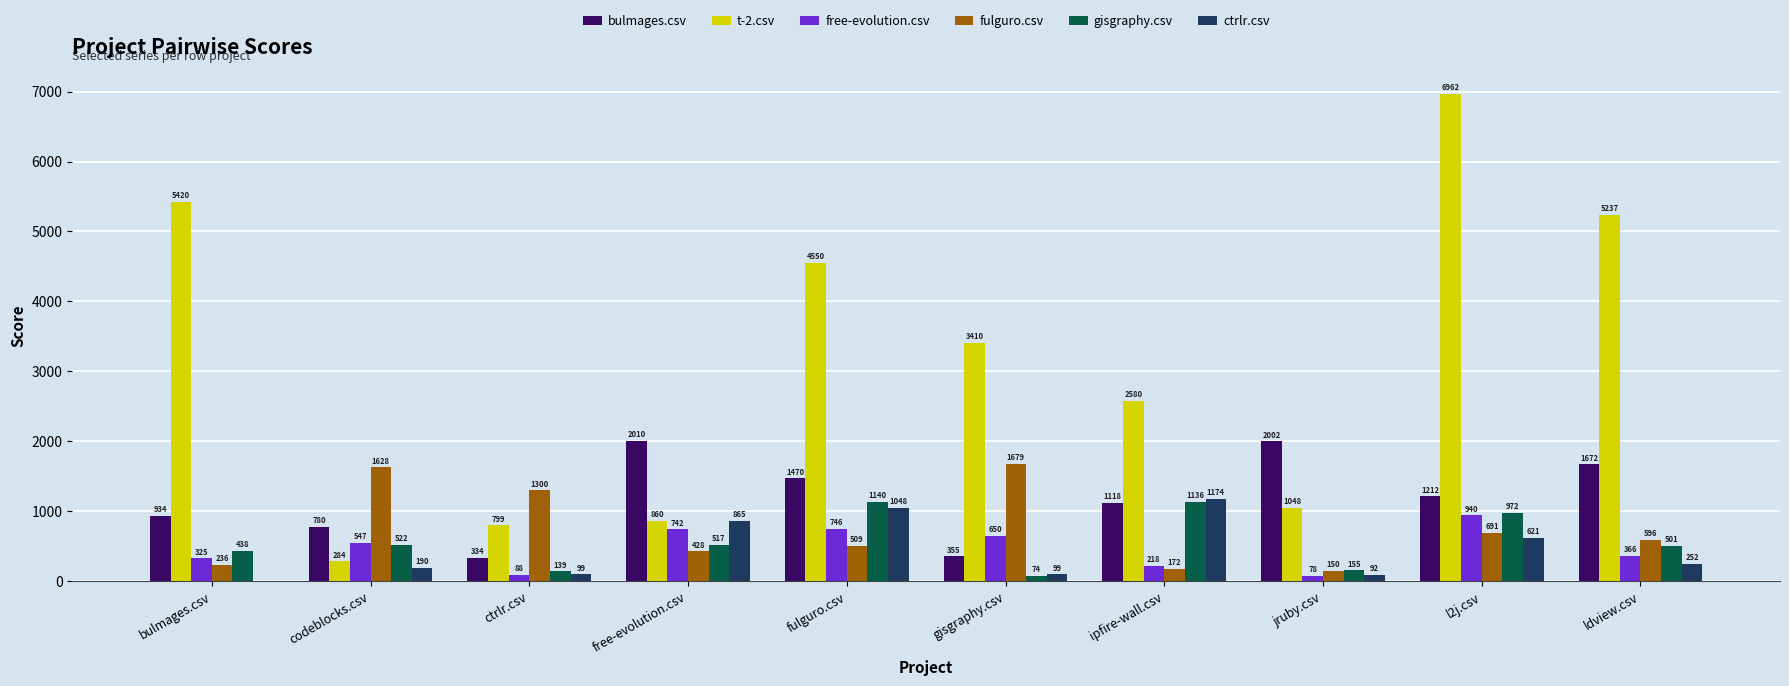

Is it true that bulmages.csv equals 355.0 at gisgraphy.csv?

True